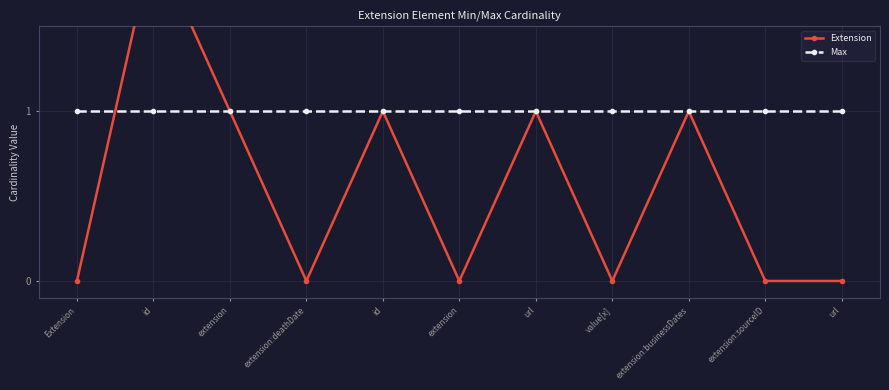

True or false: Max and Extension intersect in this chart.

True